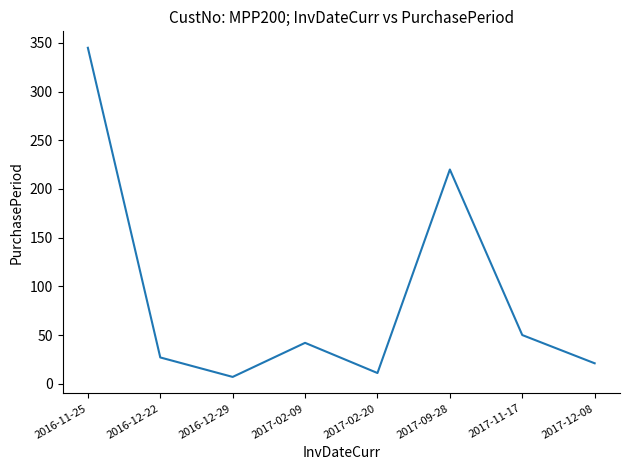

What is the difference between the maximum and second lowest values?

334